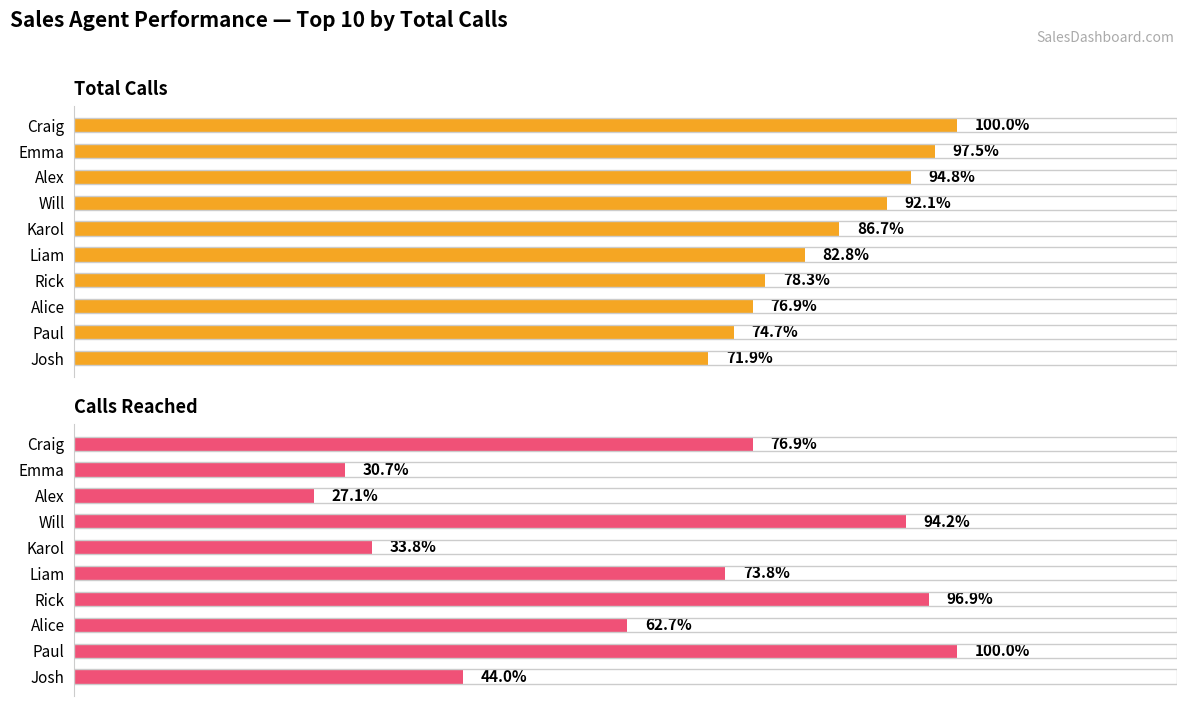

Reading right to left, transcribe all the data shown in this chart.

Total Calls: 848	882	907	924	977	1023	1087	1119	1151	1180
Calls Reached: 99	225	141	218	166	76	212	61	69	173